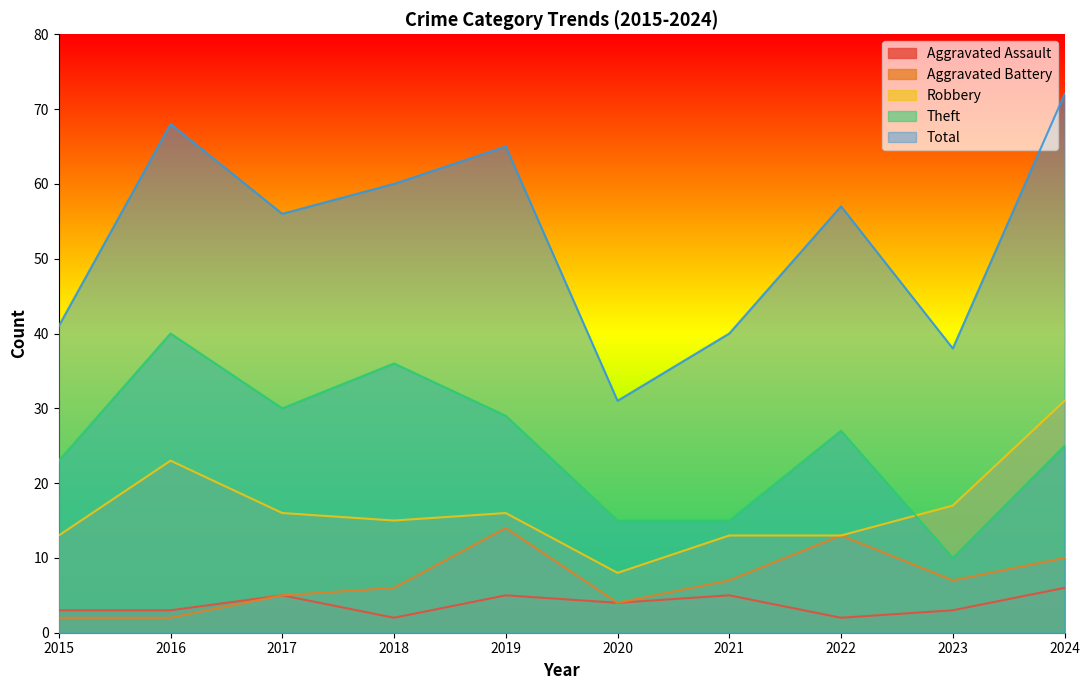

Reading left to right, transcribe all the data shown in this chart.

Aggravated Assault: 2015=3	2016=3	2017=5	2018=2	2019=5	2020=4	2021=5	2022=2	2023=3	2024=6
Aggravated Battery: 2015=2	2016=2	2017=5	2018=6	2019=14	2020=4	2021=7	2022=13	2023=7	2024=10
Robbery: 2015=13	2016=23	2017=16	2018=15	2019=16	2020=8	2021=13	2022=13	2023=17	2024=31
Theft: 2015=23	2016=40	2017=30	2018=36	2019=29	2020=15	2021=15	2022=27	2023=10	2024=25
Total: 2015=41	2016=68	2017=56	2018=60	2019=65	2020=31	2021=40	2022=57	2023=38	2024=72